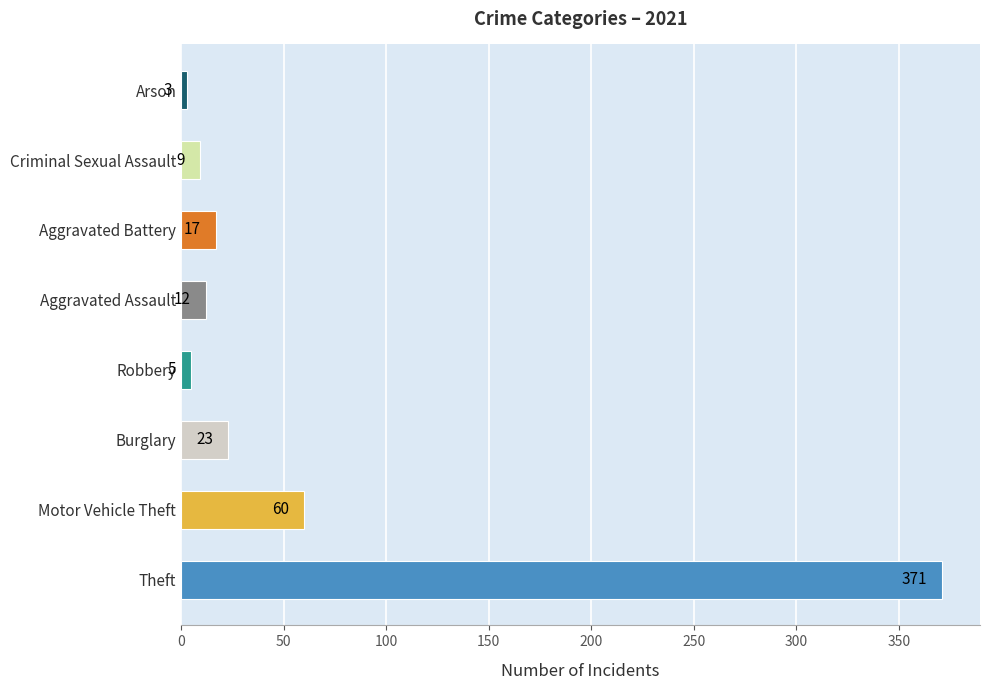

Approximately how many times larger is the value at Motor Vehicle Theft compared to Criminal Sexual Assault?

6.7